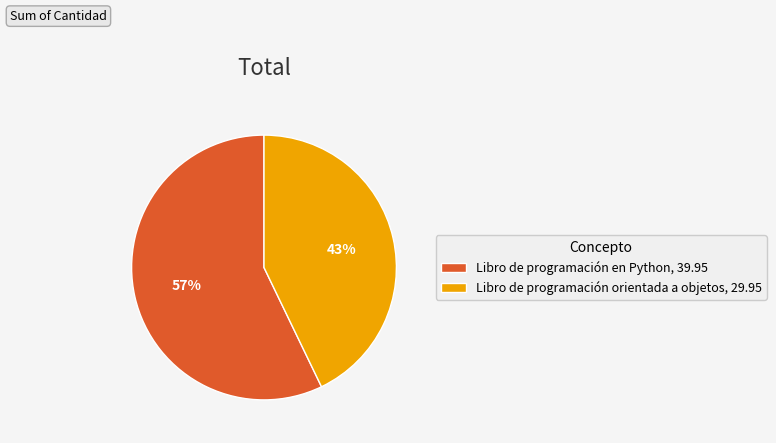

To the nearest percent, what is the difference between the Libro de programación en Python and Libro de programación orientada a objetos slice percentages?

14%